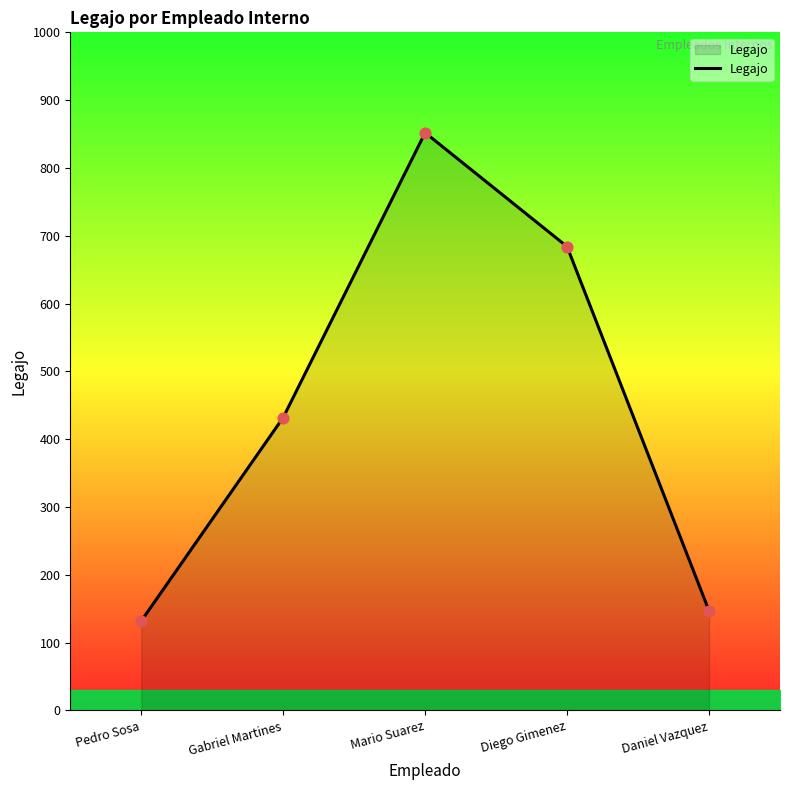

Between Mario Suarez and Pedro Sosa, which is larger?

Mario Suarez